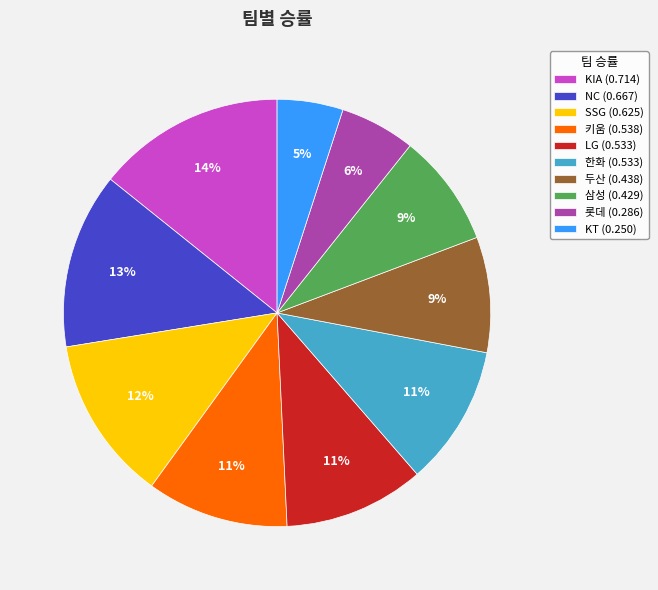

Between 롯데 and 두산, which is larger?

두산